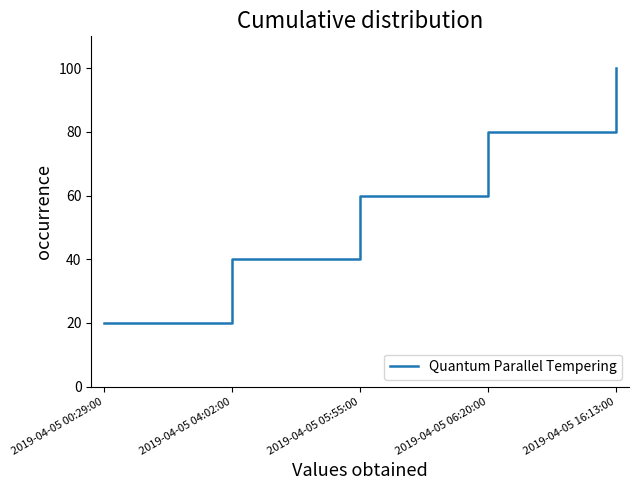

What is the maximum value shown in the chart?

100